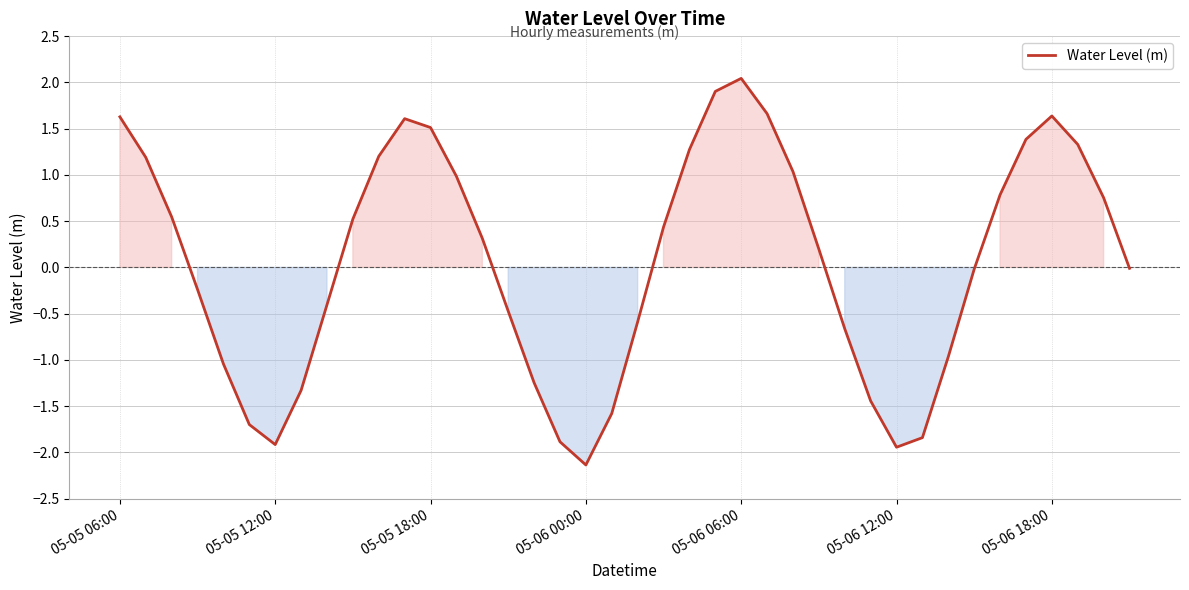

What is the difference between the maximum and minimum values?

4.2